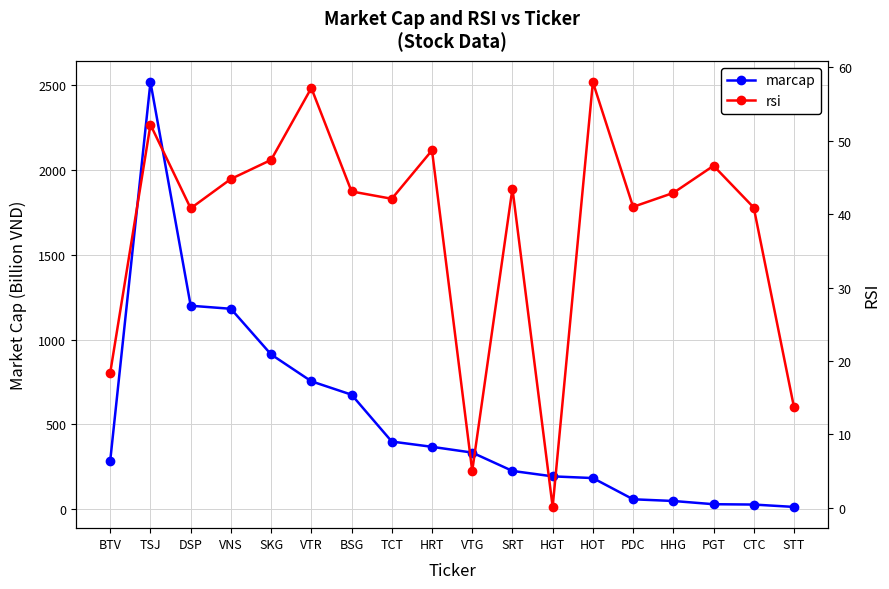

True or false: rsi has a value of 26.3 at CTC.

False